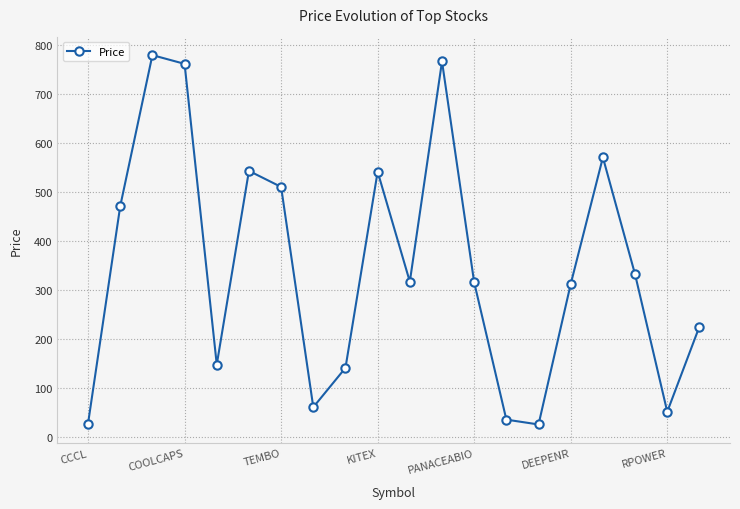

What is the value of the 7th point from the left?

510.8